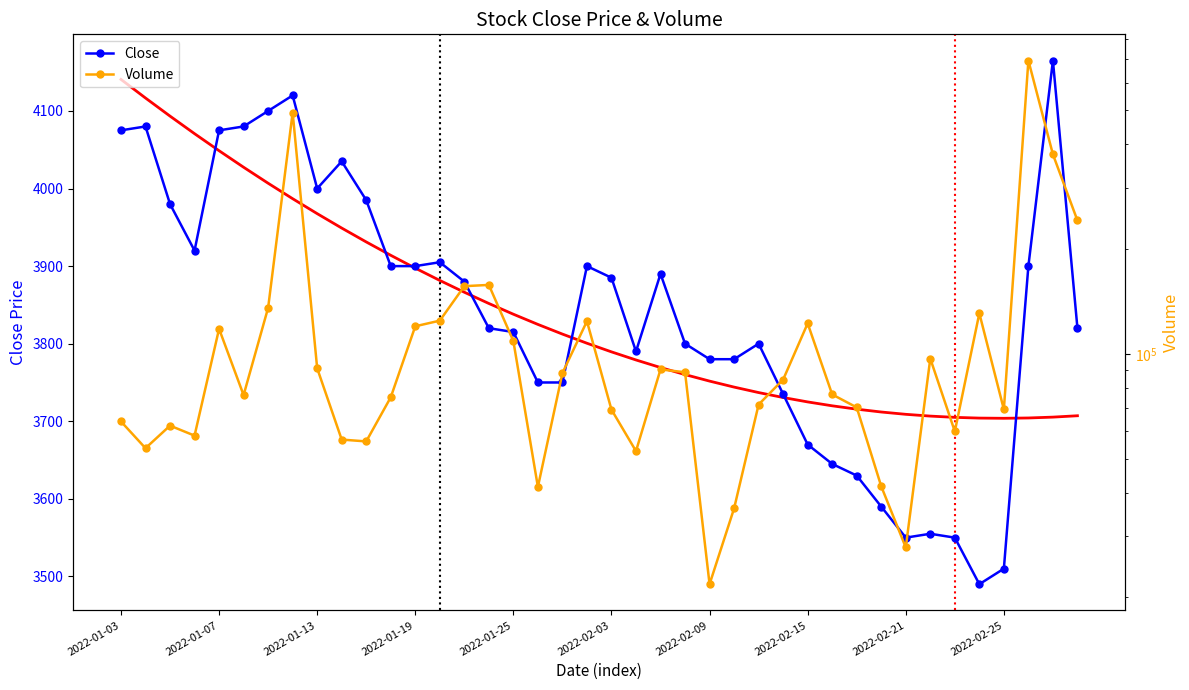

At which label is Volume closest to 358490?

38